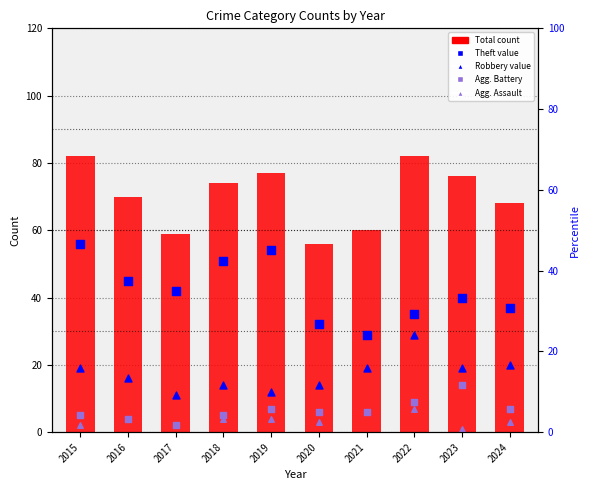

At how many categories does at least one series exceed 52?

10